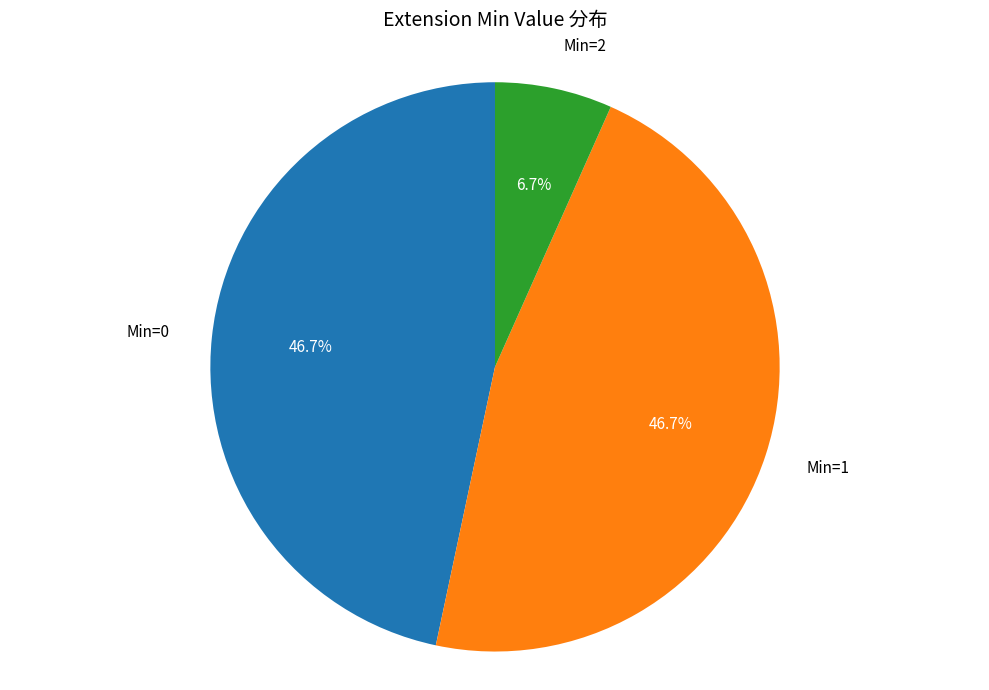

Is there a majority slice in this chart?

No